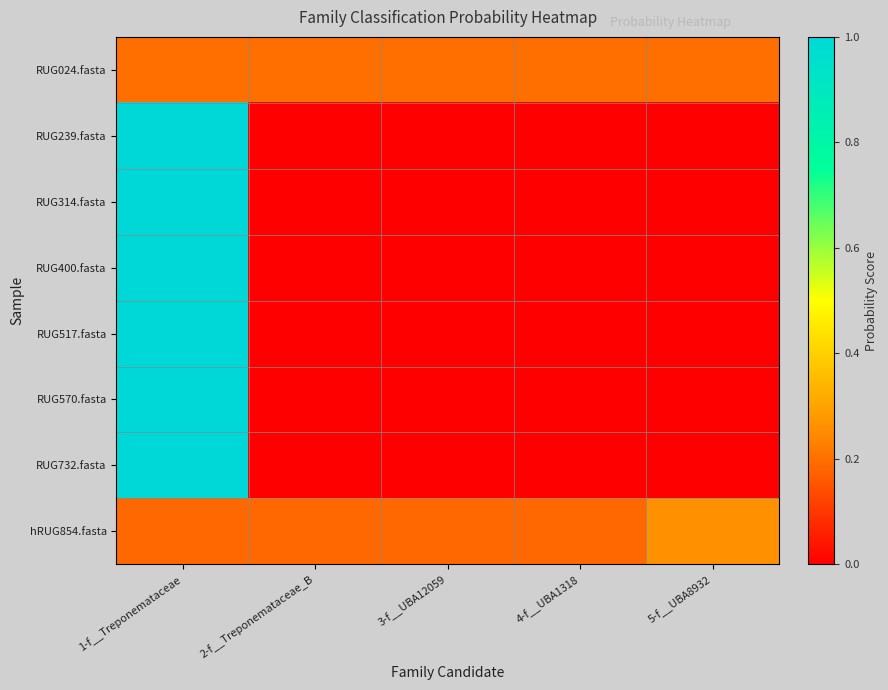

Reading left to right, list all the values displayed in this chart.

RUG024.fasta: 1-f__Treponemataceae=0.2	2-f__Treponemataceae_B=0.2	3-f__UBA12059=0.2	4-f__UBA1318=0.2	5-f__UBA8932=0.2
RUG239.fasta: 1-f__Treponemataceae=1.0	2-f__Treponemataceae_B=0.0	3-f__UBA12059=0.0	4-f__UBA1318=0.0	5-f__UBA8932=0.0
RUG314.fasta: 1-f__Treponemataceae=1.0	2-f__Treponemataceae_B=0.0	3-f__UBA12059=0.0	4-f__UBA1318=0.0	5-f__UBA8932=0.0
RUG400.fasta: 1-f__Treponemataceae=1.0	2-f__Treponemataceae_B=0.0	3-f__UBA12059=0.0	4-f__UBA1318=0.0	5-f__UBA8932=0.0
RUG517.fasta: 1-f__Treponemataceae=1.0	2-f__Treponemataceae_B=0.0	3-f__UBA12059=0.0	4-f__UBA1318=0.0	5-f__UBA8932=0.0
RUG570.fasta: 1-f__Treponemataceae=1.0	2-f__Treponemataceae_B=0.0	3-f__UBA12059=0.0	4-f__UBA1318=0.0	5-f__UBA8932=0.0
RUG732.fasta: 1-f__Treponemataceae=1.0	2-f__Treponemataceae_B=0.0	3-f__UBA12059=0.0	4-f__UBA1318=0.0	5-f__UBA8932=0.0
hRUG854.fasta: 1-f__Treponemataceae=0.2	2-f__Treponemataceae_B=0.2	3-f__UBA12059=0.2	4-f__UBA1318=0.2	5-f__UBA8932=0.3